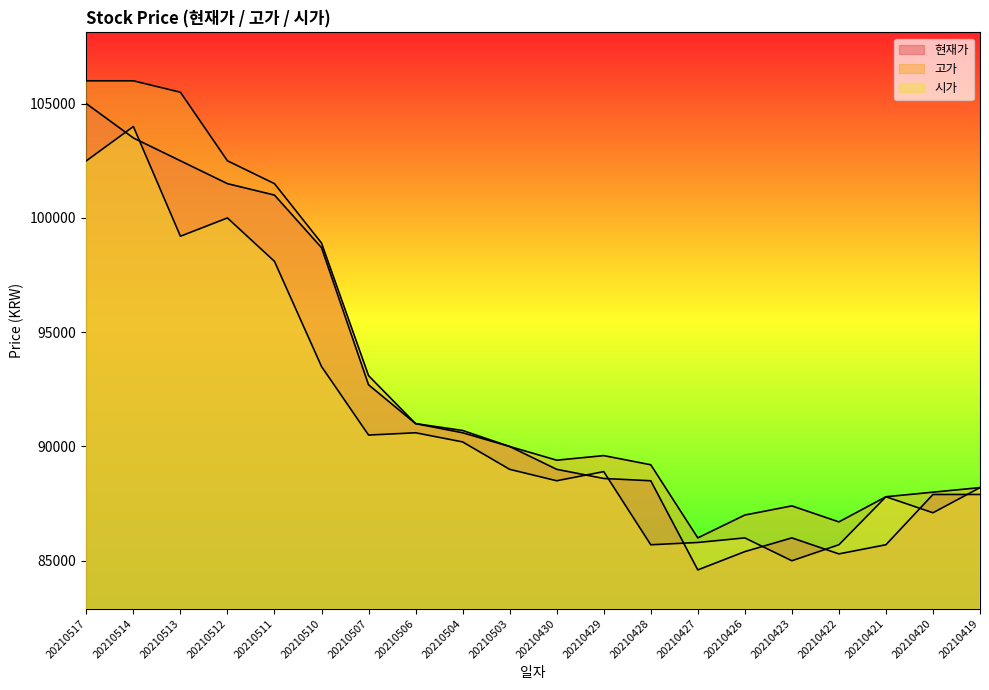

List the series in order of their overall mean, lowest first.

시가, 현재가, 고가